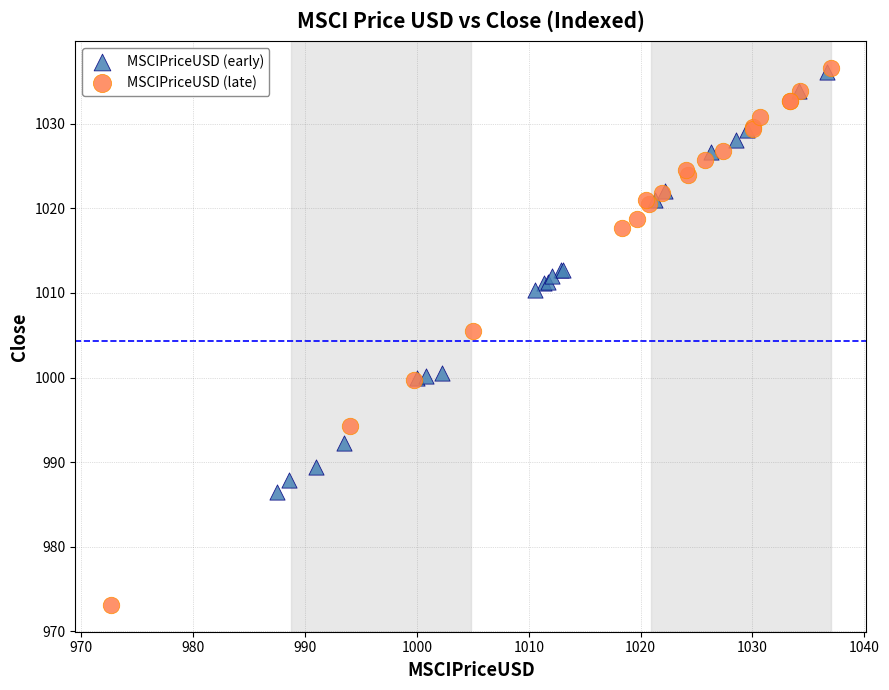

Which series has the widest spread of Y values?

MSCIPriceUSD (late)